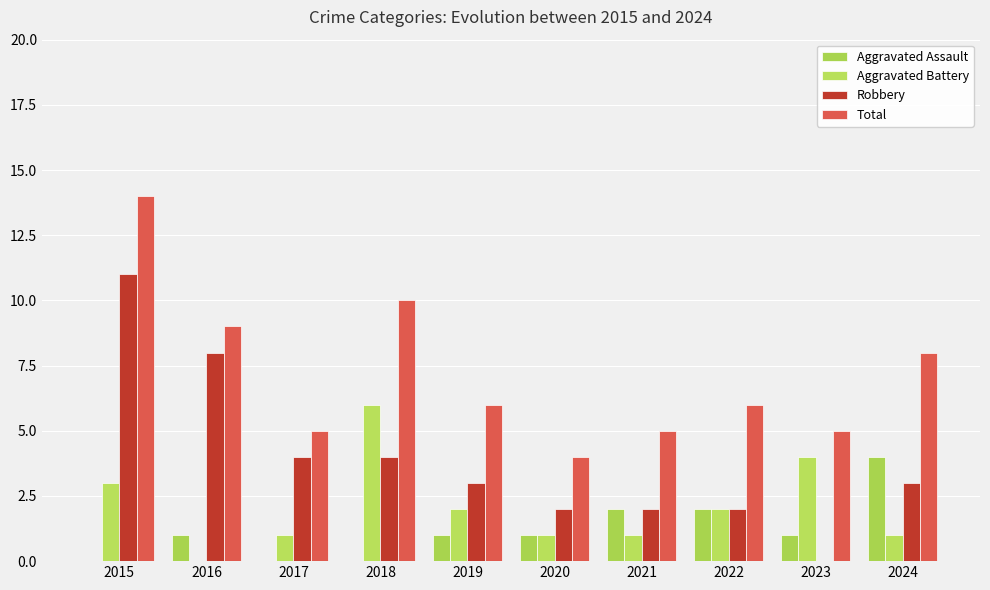

What is the difference between the Robbery values at 2022 and 2024?

1